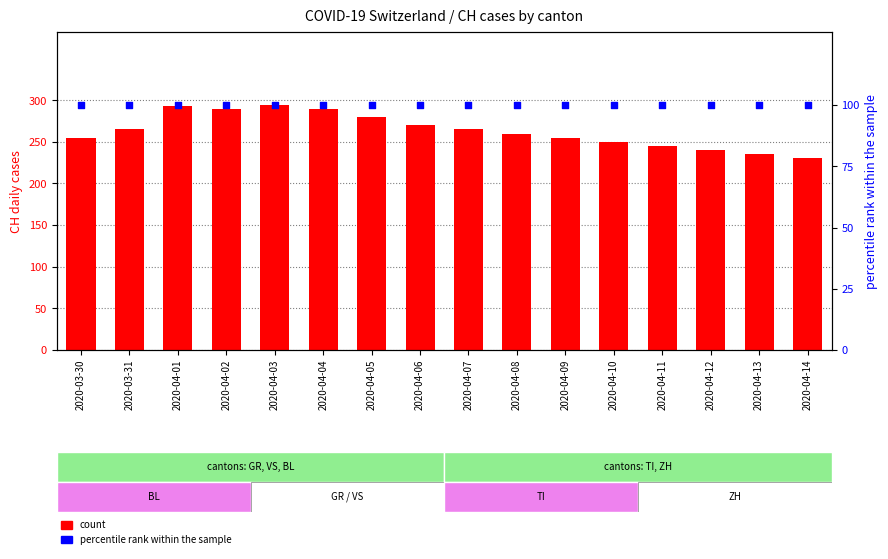

What is the total value across all series at 2020-04-02?

390